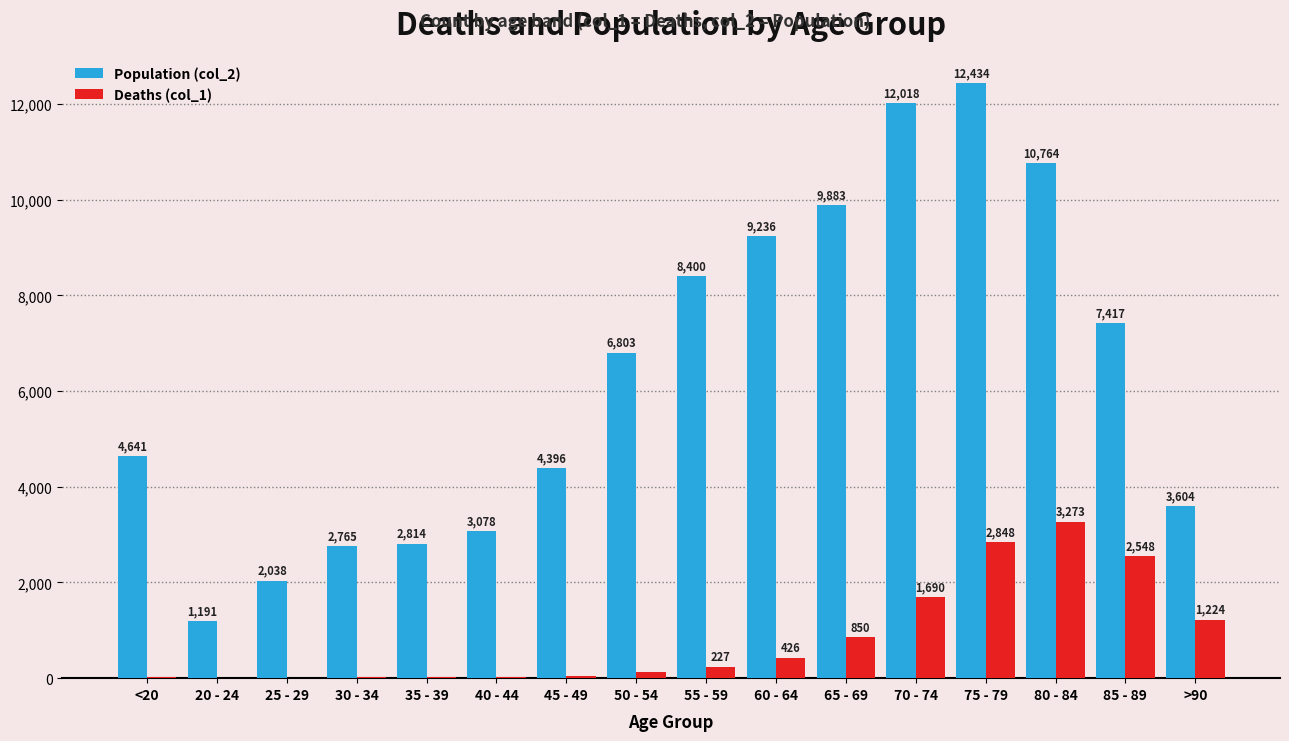

Which series changed the most between 55 - 59 and 85 - 89?

Deaths (col_1)